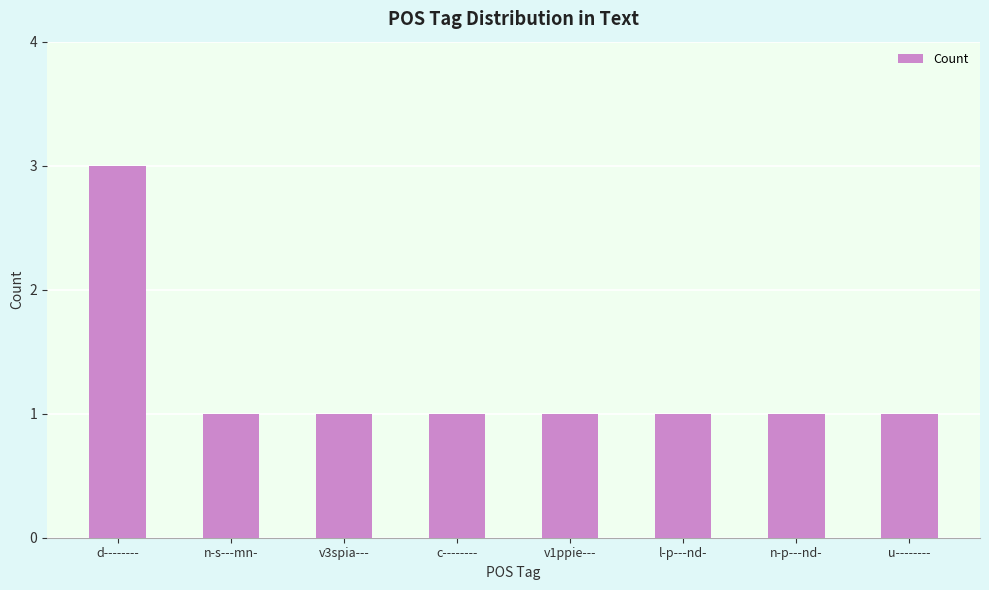

What is the sum of all values?

10